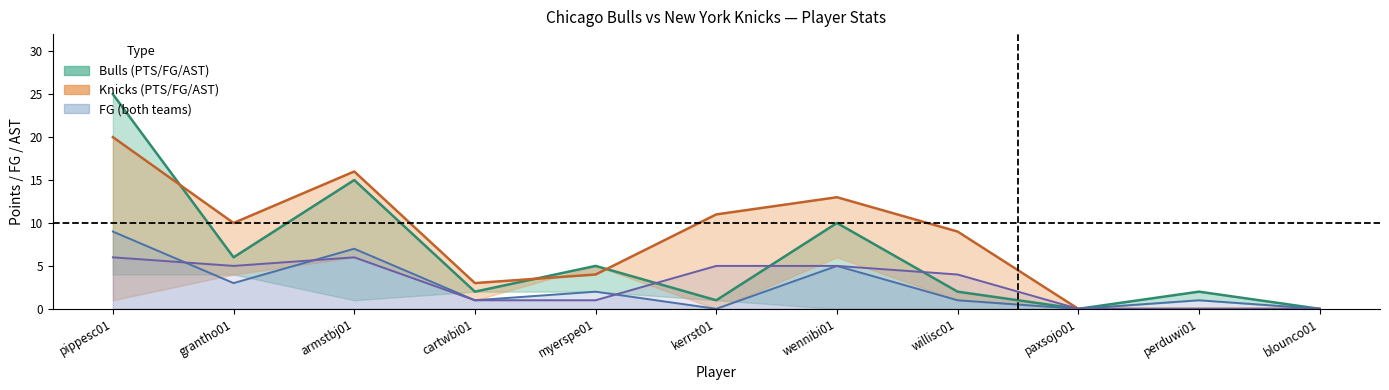

What is the sum of all Knicks_FG values?

33